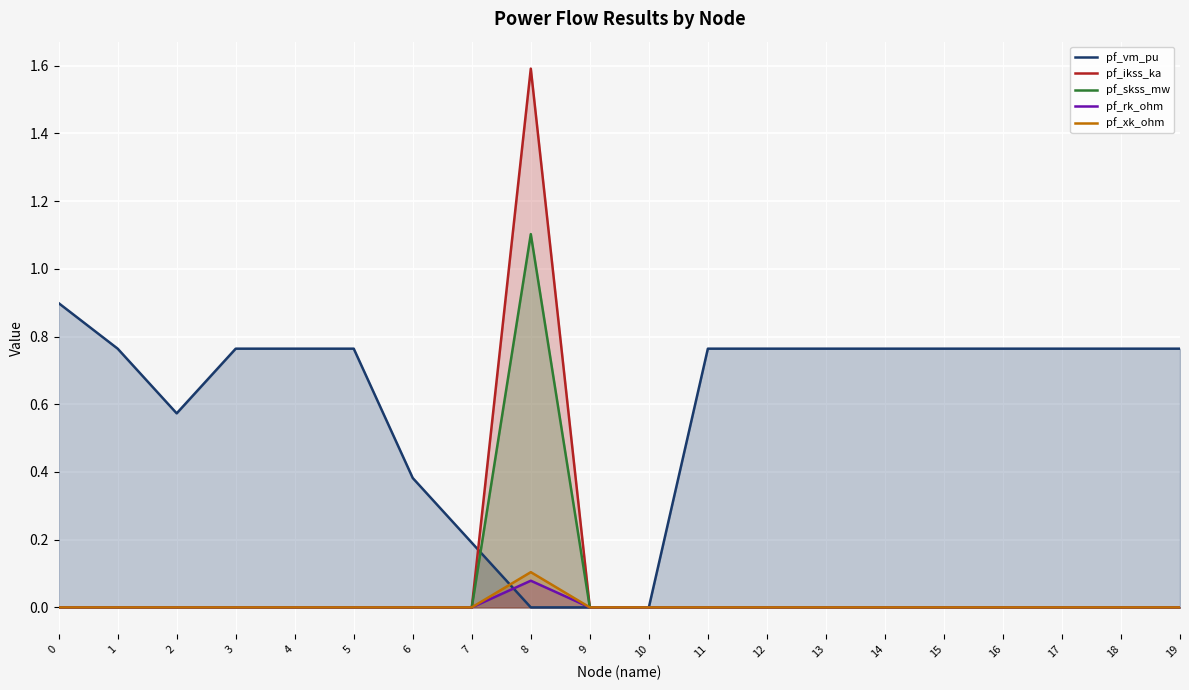

How many interior local peaks does the pf_rk_ohm series have?

1